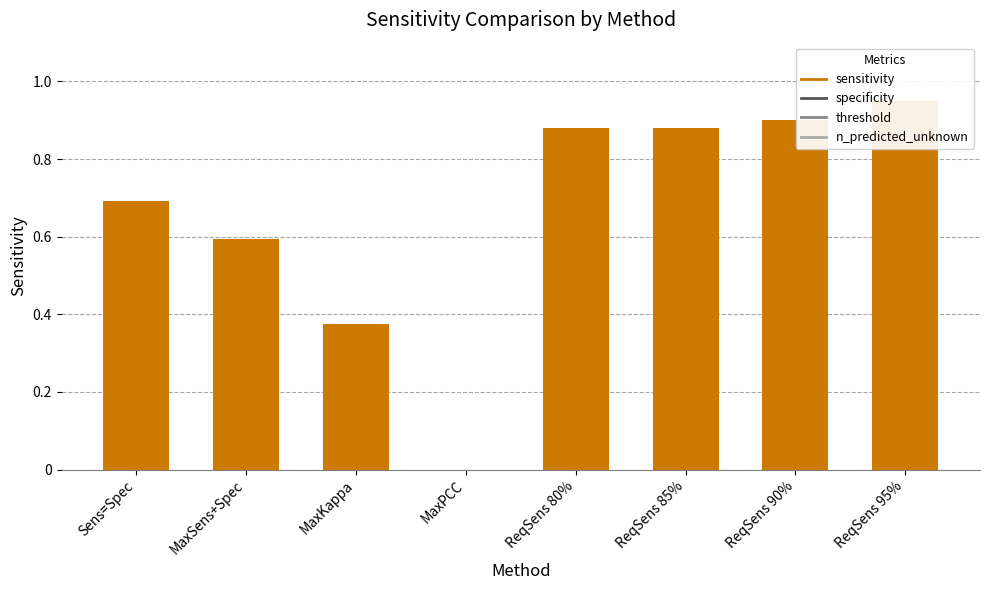

How many bars are there in total?

8